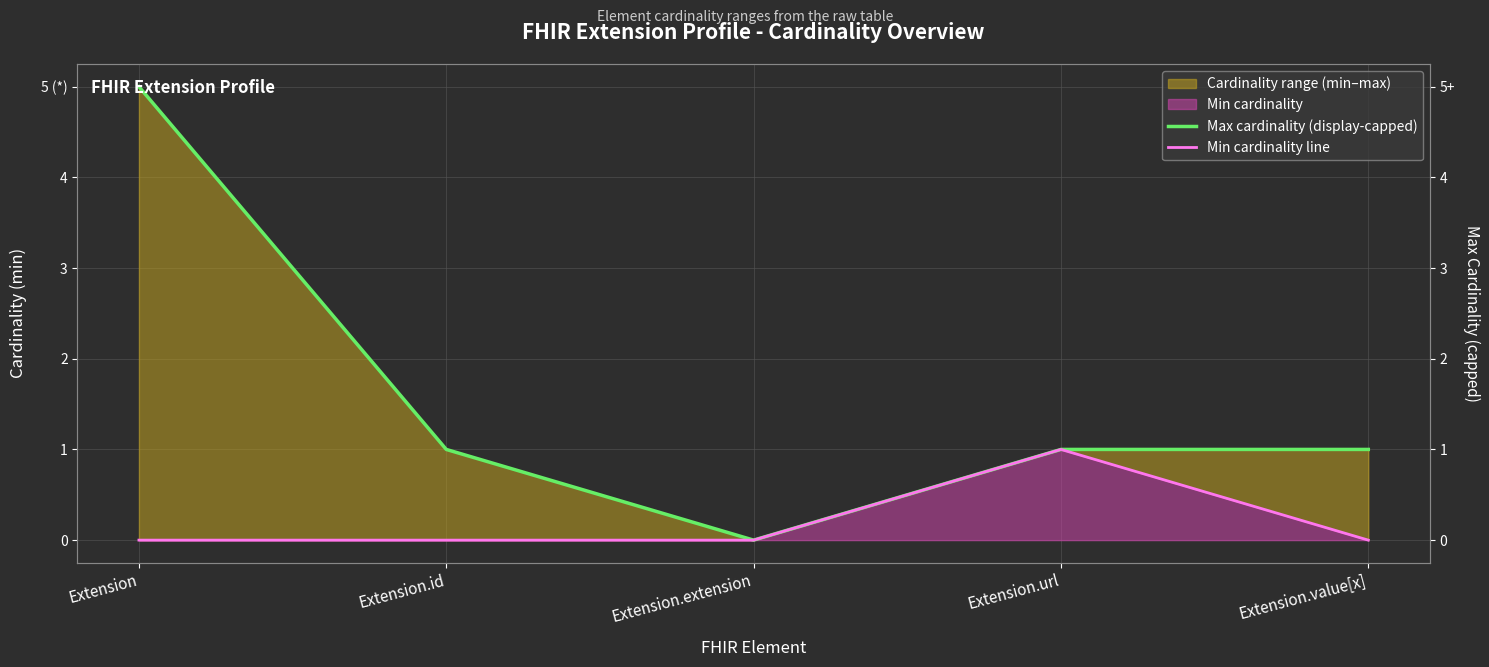

True or false: Min cardinality line and Max cardinality (display-capped) intersect in this chart.

False